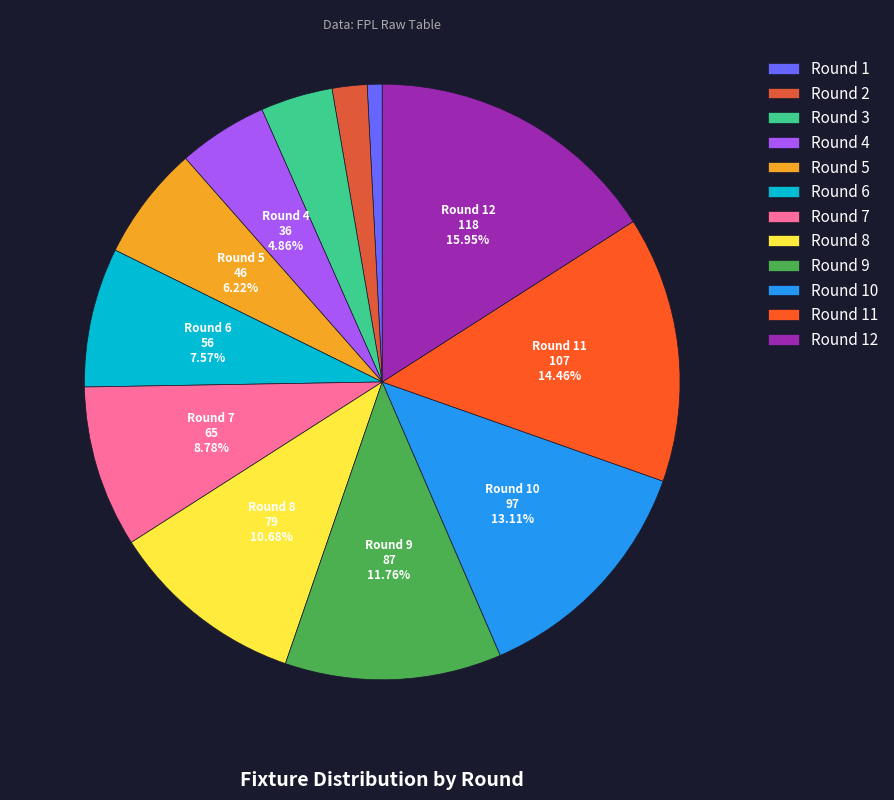

To the nearest percent, what is the average slice percentage?

8%